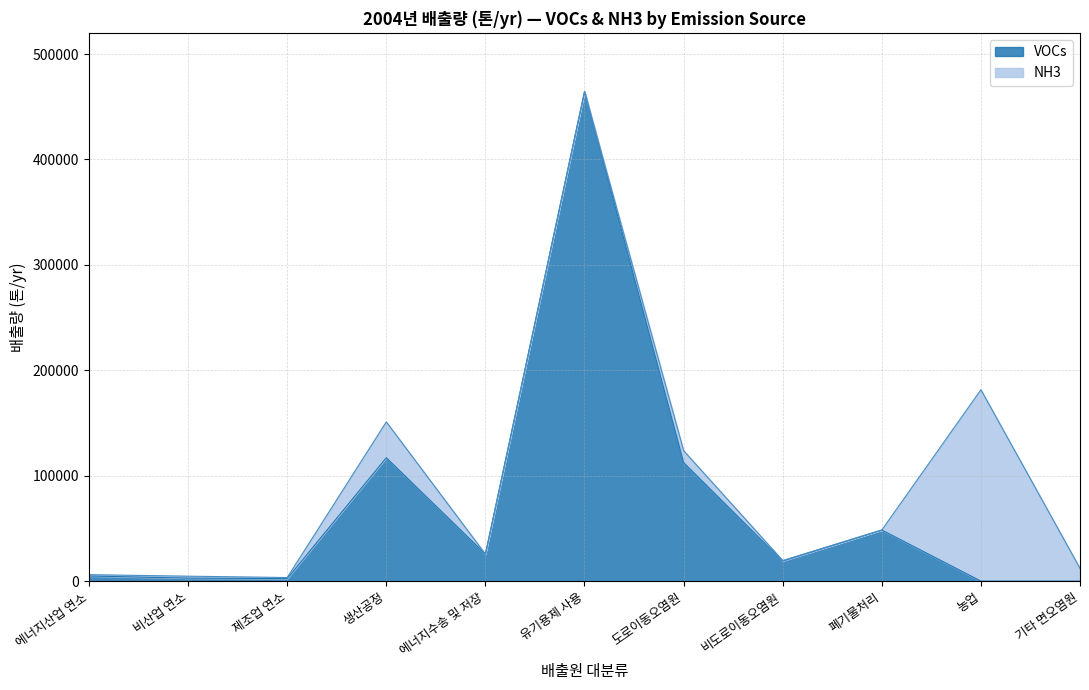

List the labels in order of value, largest first.

유기용제 사용, 생산공정, 도로이동오염원, 폐기물처리, 에너지수송 및 저장, 비도로이동오염원, 에너지산업 연소, 비산업 연소, 제조업 연소, 농업, 기타 면오염원